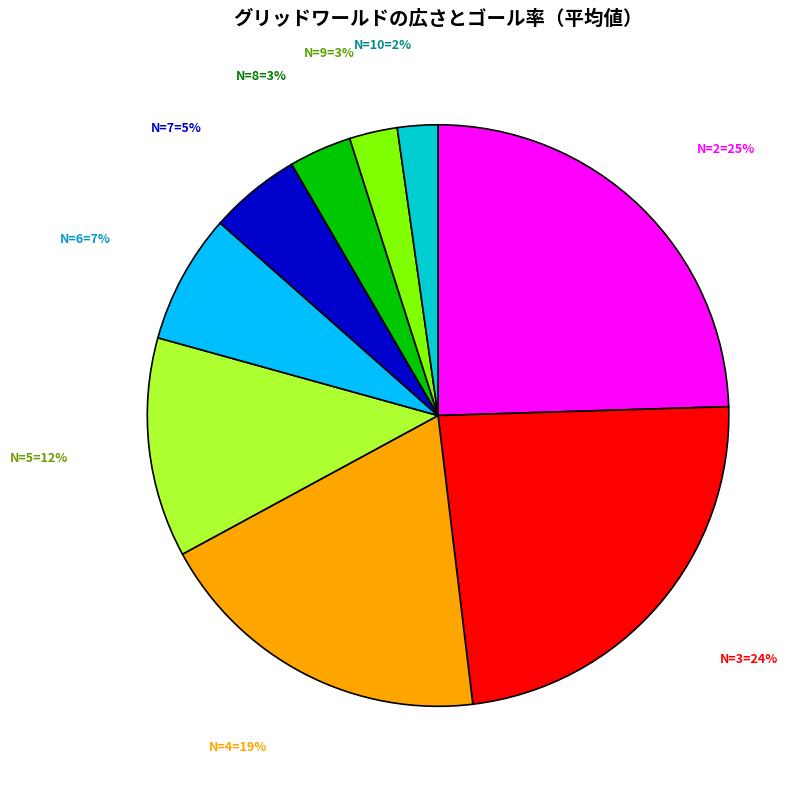

Is there any slice that represents more than half of the pie?

No